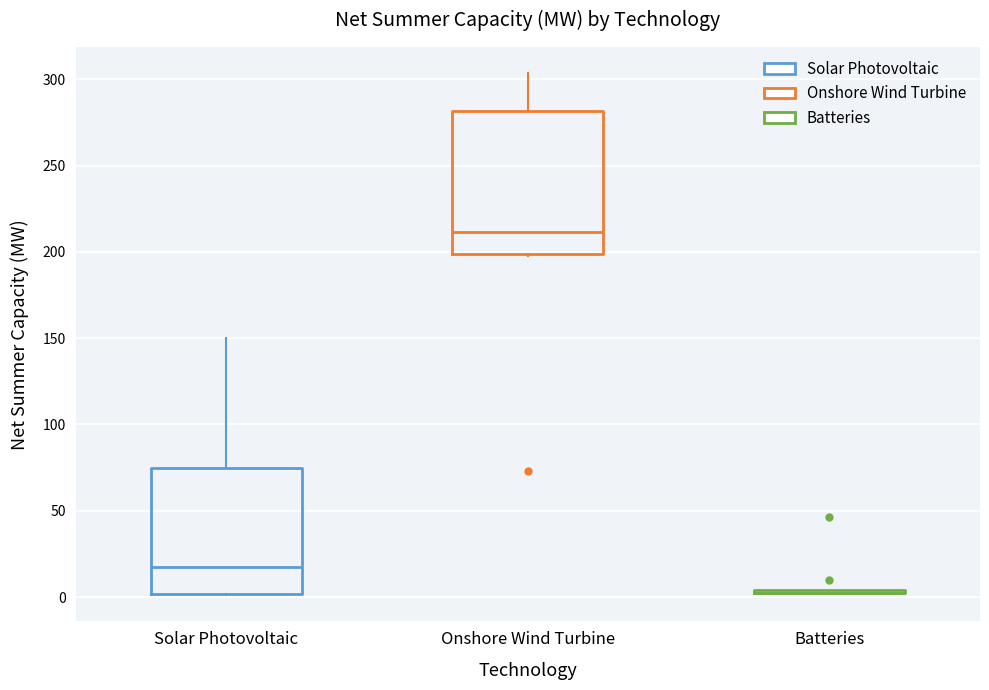

Reading left to right, transcribe this box plot: for each box, give where its median line is, the range the box spans, and where its two whiskers end, as read against the y-axis. The values are not printed on the chart, so give them approximately, as read against the axis.

Solar Photovoltaic: median 20, box 0 to 75, whiskers 0 to 150
Onshore Wind Turbine: median 210, box 200 to 280, whiskers 195 to 305
Batteries: box collapsed to a line at 5, whiskers 5 to 5